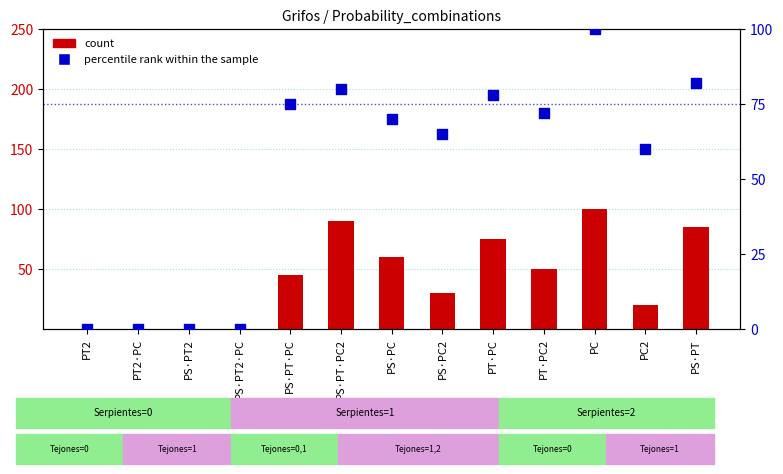

Which series has the largest total across all categories?

percentile rank within the sample